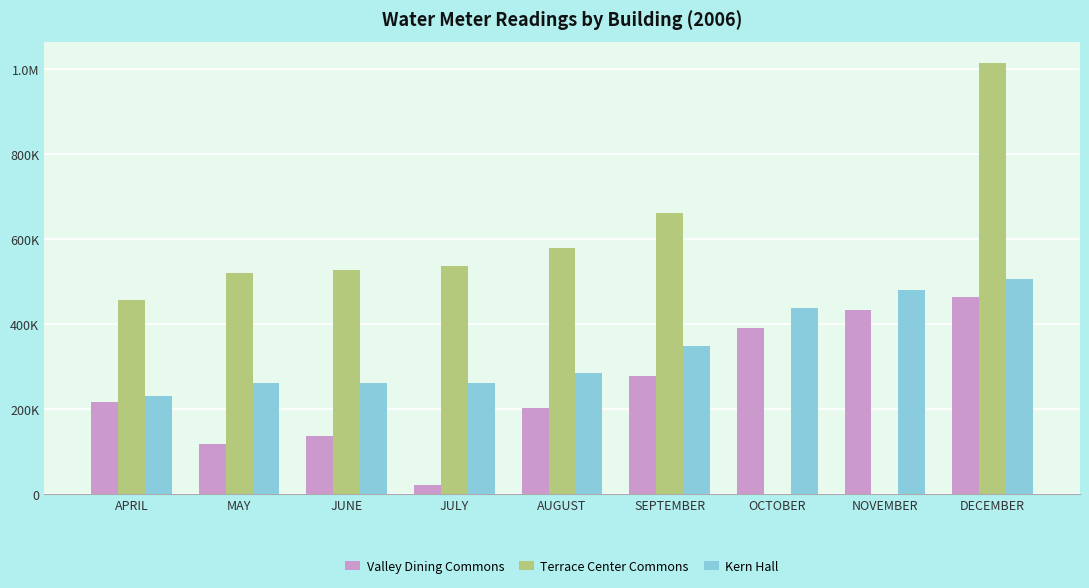

What are all the series names shown in the legend?

Valley Dining Commons, Terrace Center Commons, Kern Hall